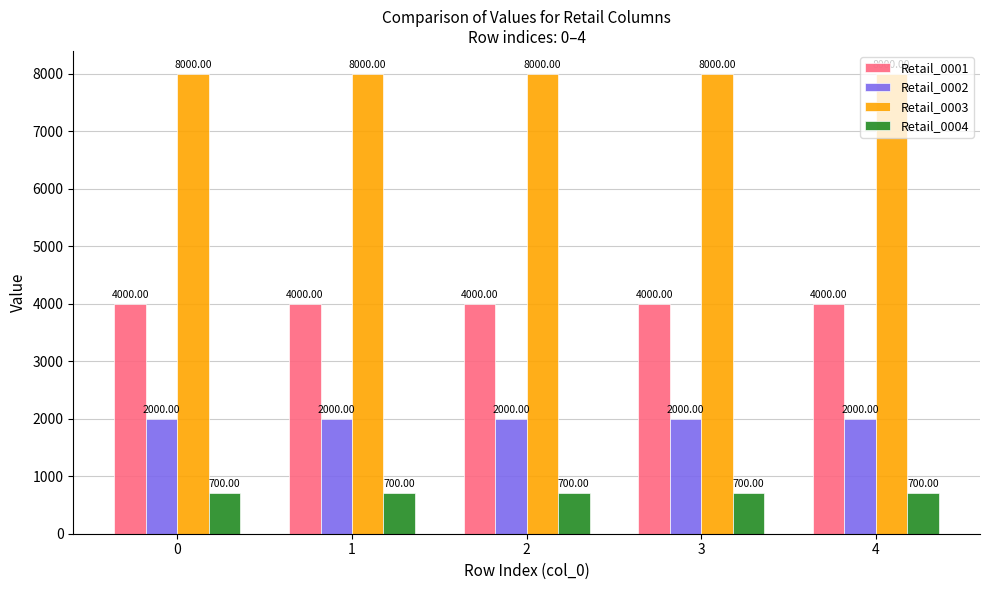

What is the sum of the Retail_0004 values at 2 and 4?

1400